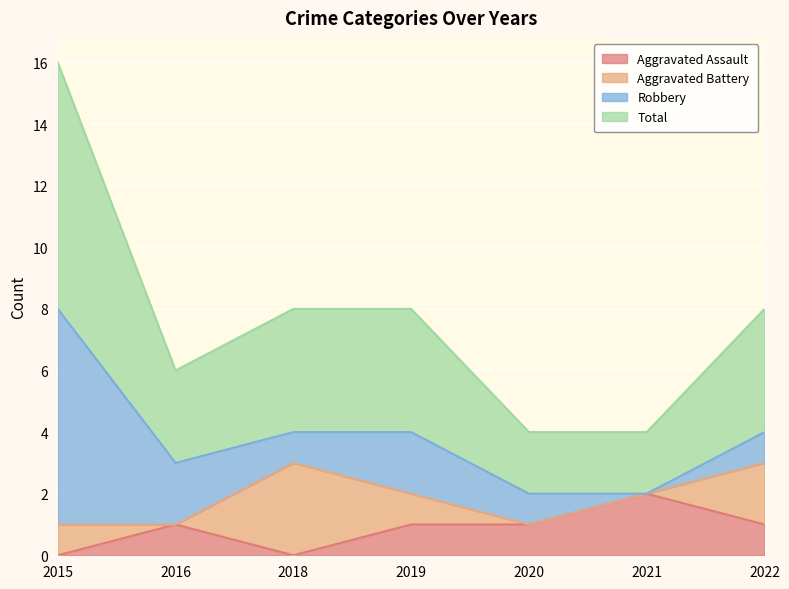

How many interior local peaks does the Aggravated Assault series have?

2